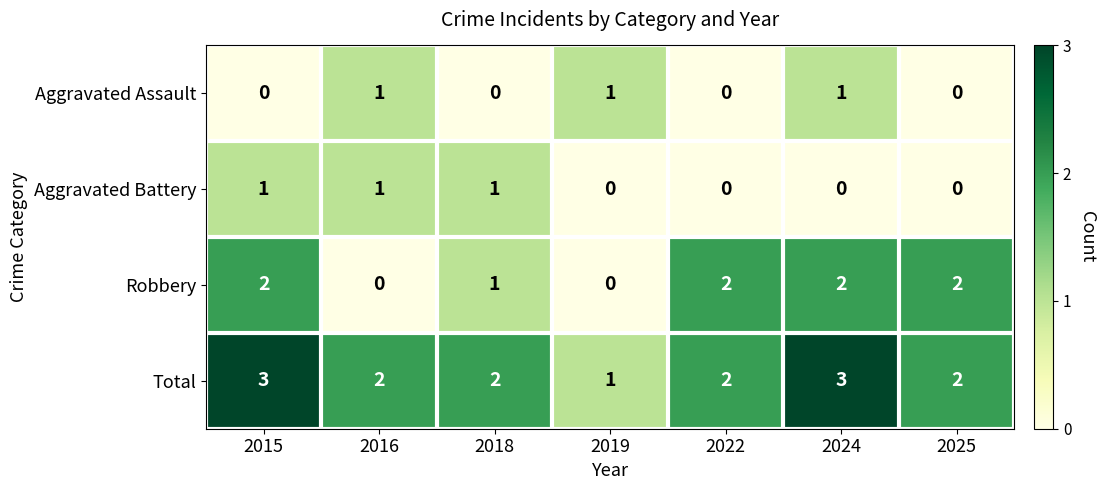

What is the sum of all Aggravated Battery values?

3